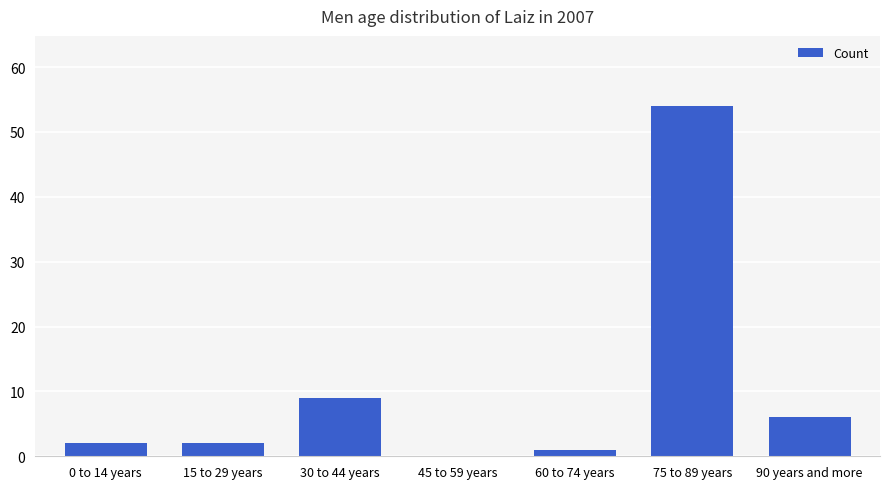

What is the maximum value shown in the chart?

54